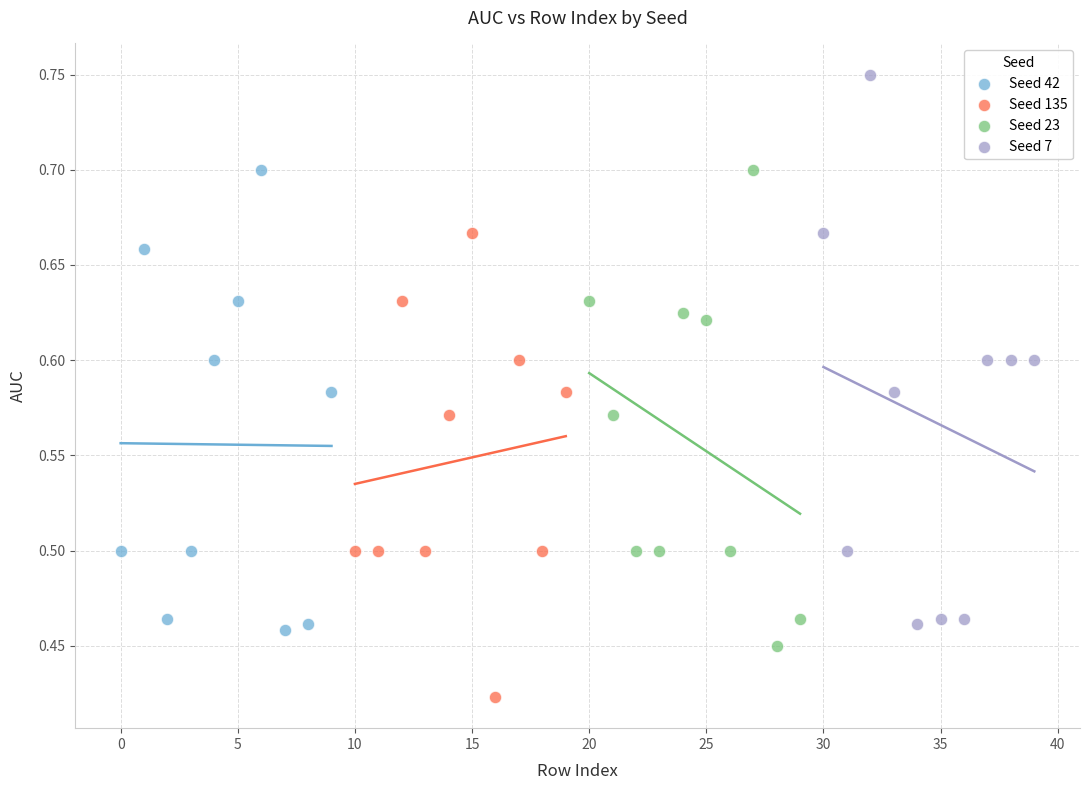

Which series has the largest Y range (max minus min)?

Seed 7